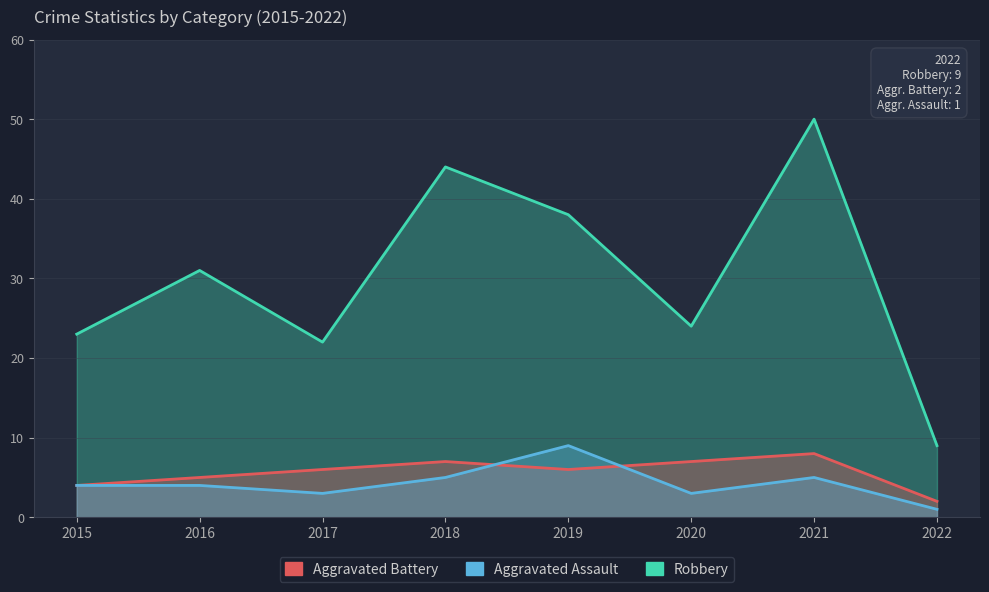

How many lines are shown in the chart?

3